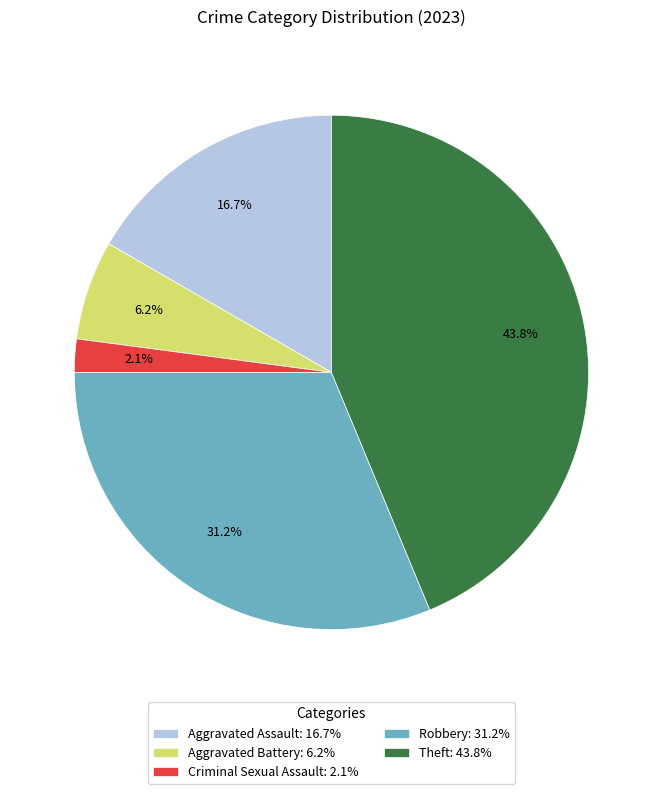

Which slice is the smallest?

Criminal Sexual Assault